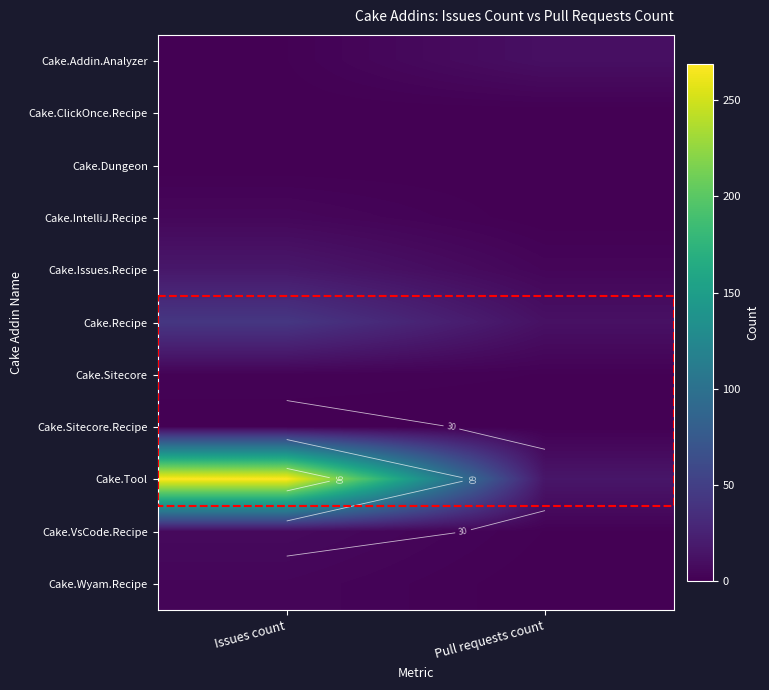

True or false: Cake.Recipe has a value of 43 at Issues count.

True